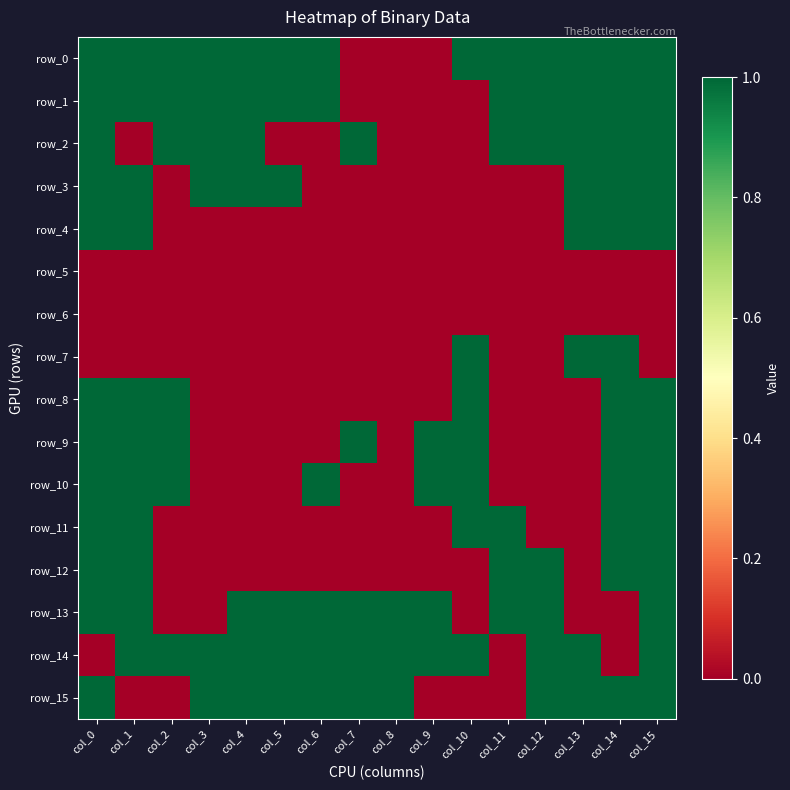

What is the maximum value for row_4?

1